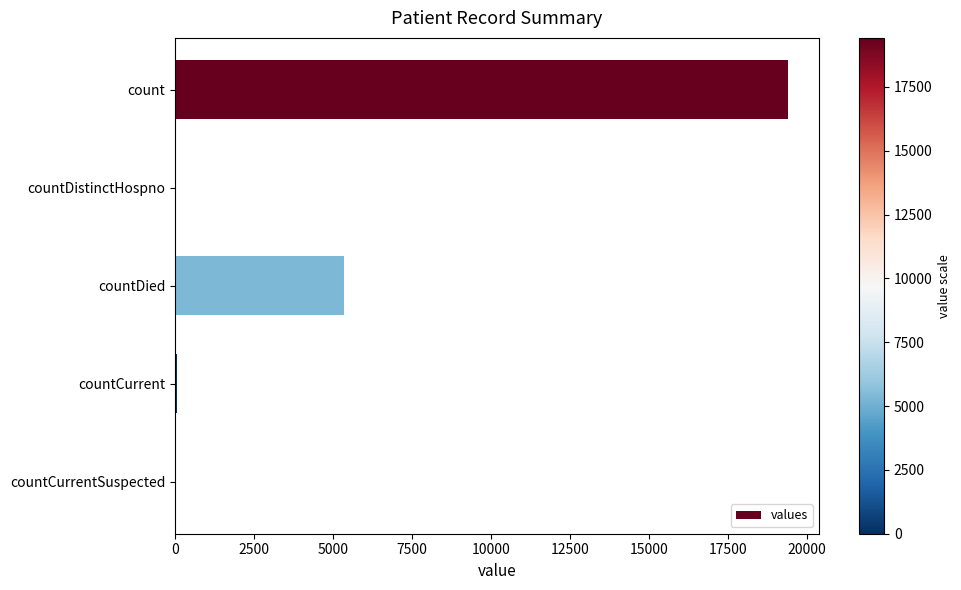

Are the bars horizontal?

Yes